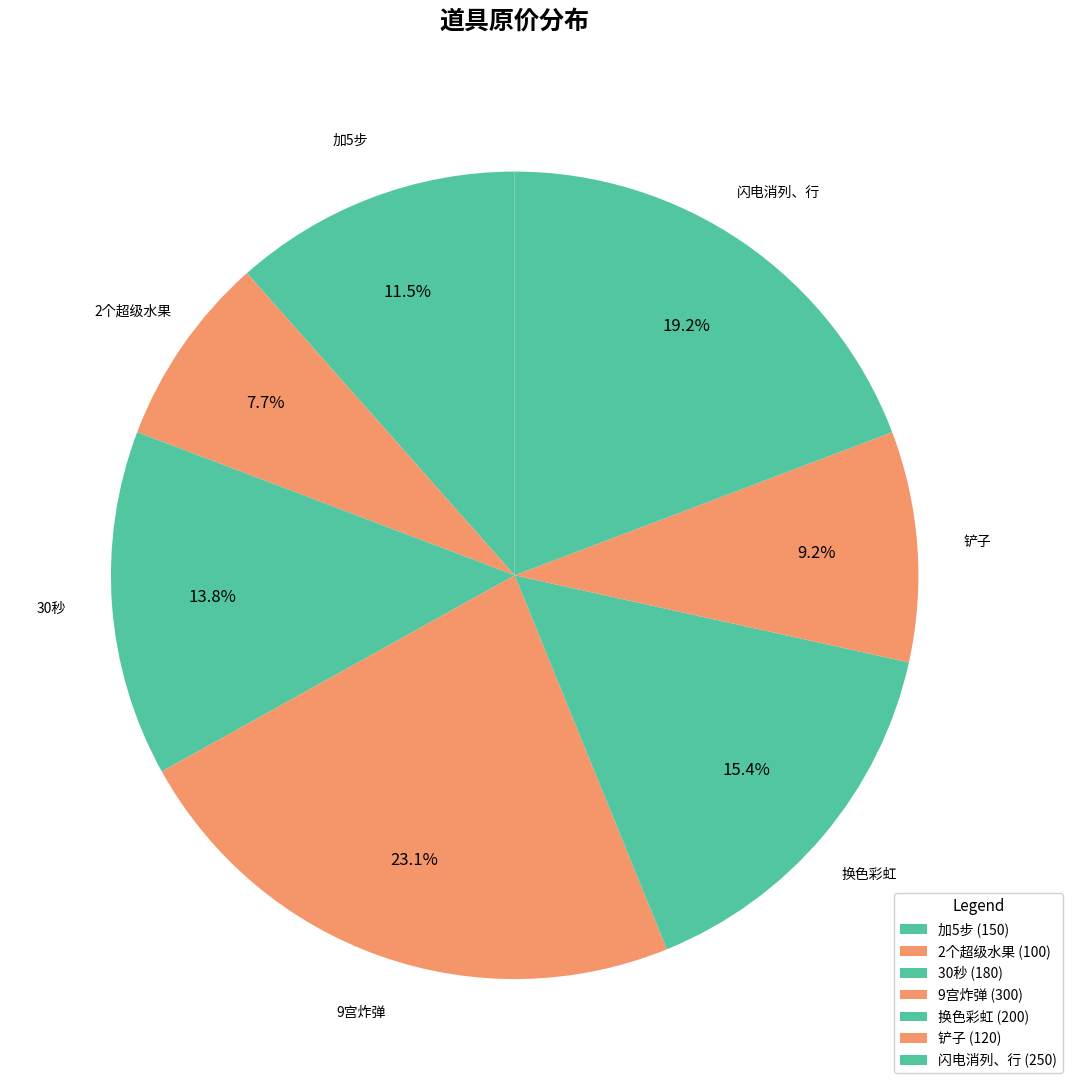

What is the ratio of the value at 换色彩虹 to the value at 9宫炸弹?

0.7